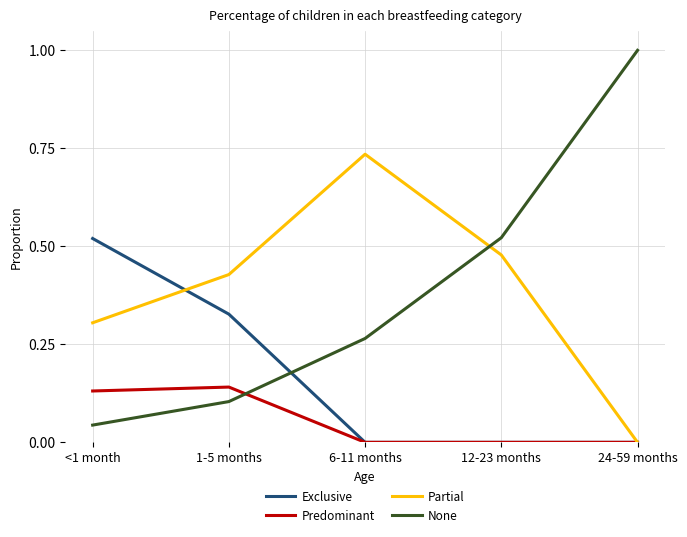

What is the total value across all series at 24-59 months?

1.0